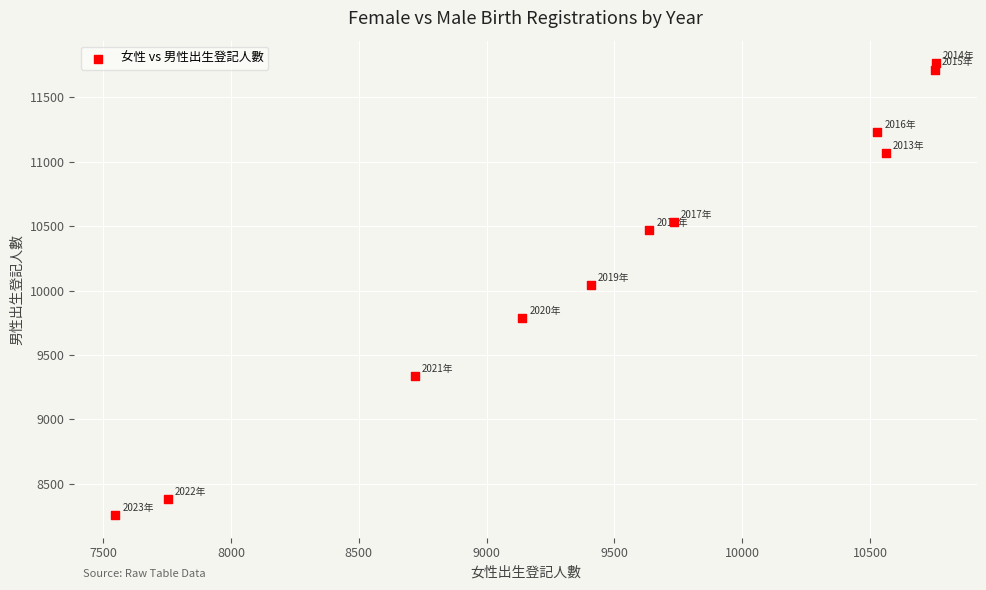

What is the range of Y values (max minus min)?

3507